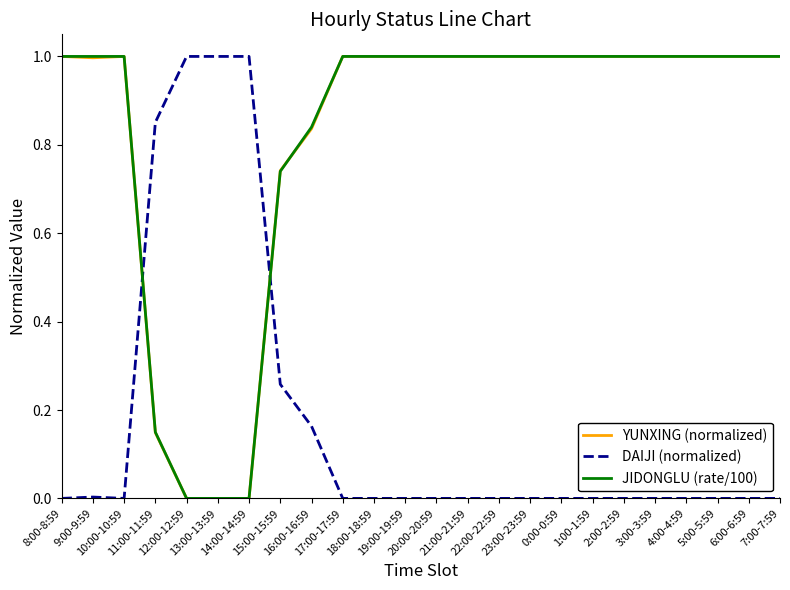

How many times do DAIJI (normalized) and YUNXING (normalized) cross each other?

2